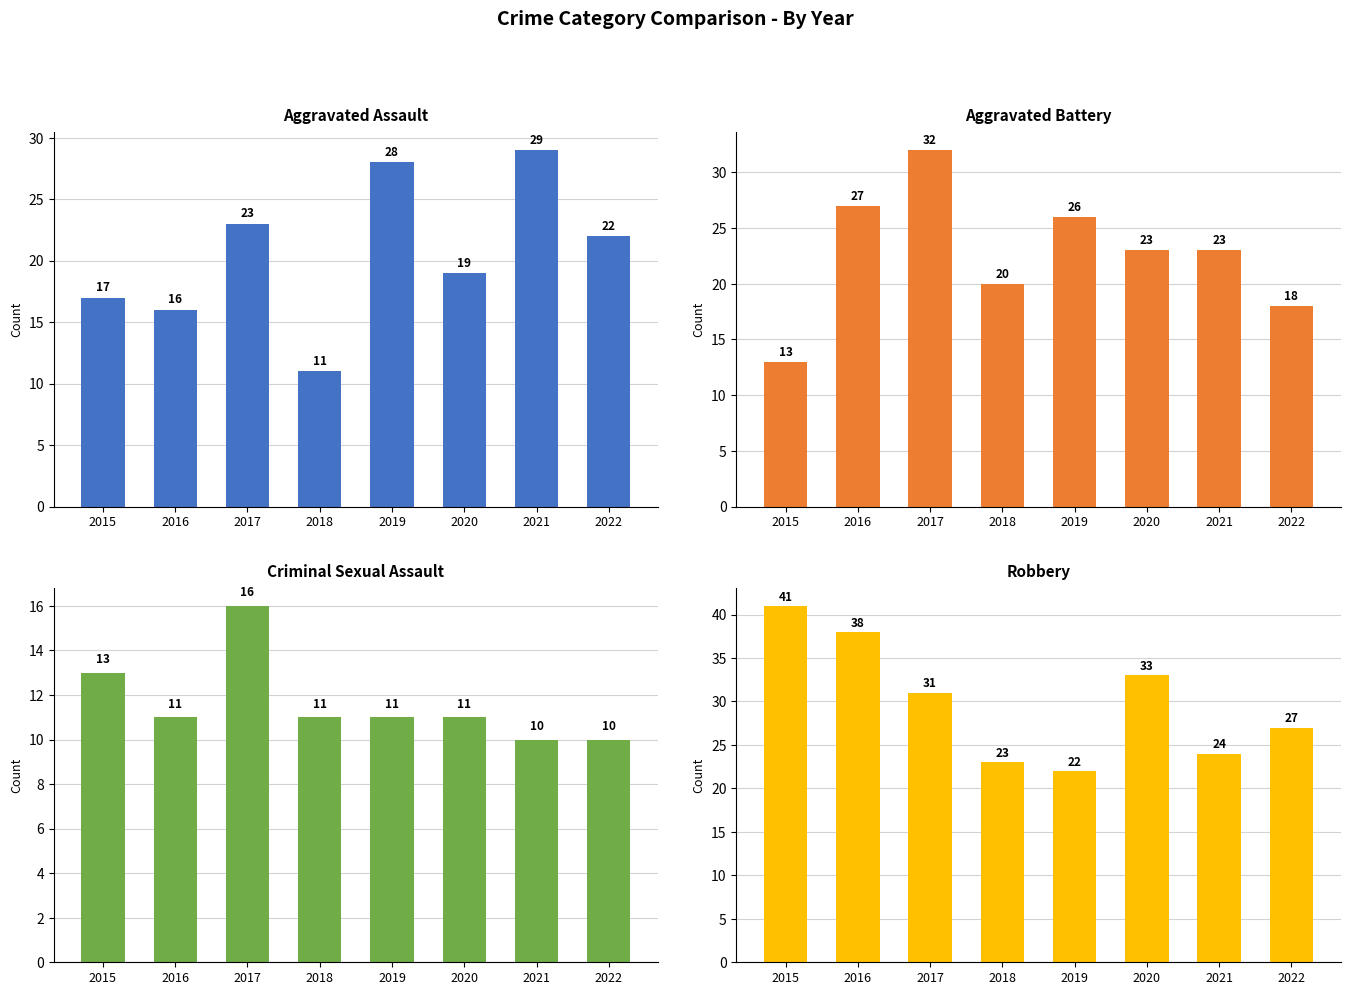

List the series in order of their peak value, highest first.

Robbery, Aggravated Battery, Aggravated Assault, Criminal Sexual Assault